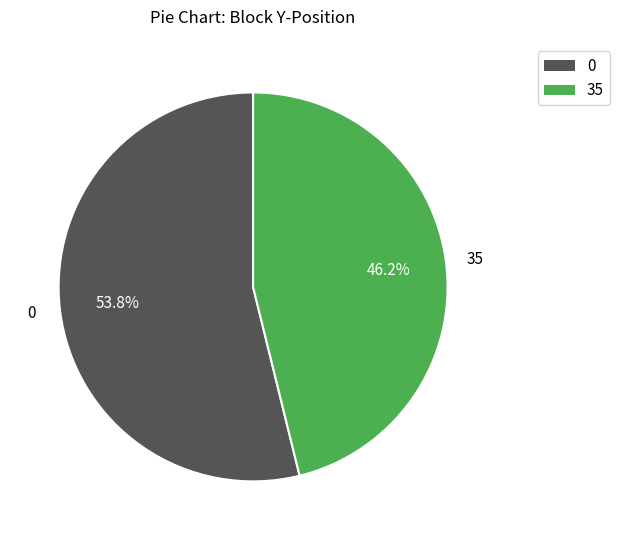

Does any single category account for the majority?

Yes